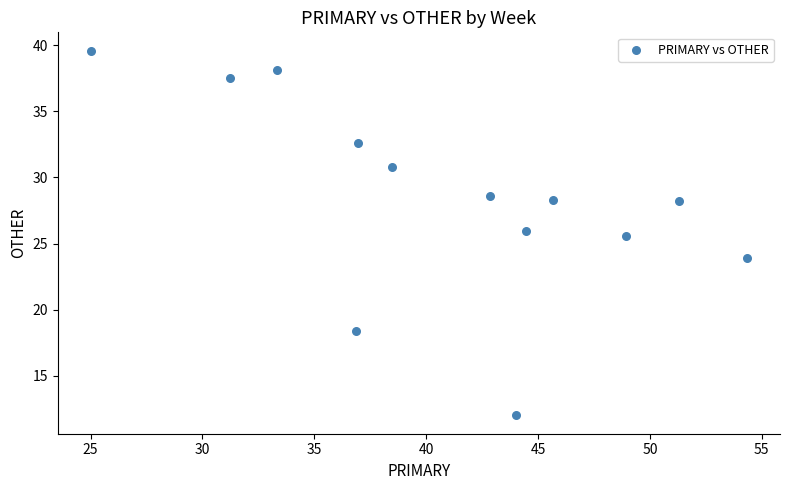

What Y value in the scatter plot is closest to 25?

25.5